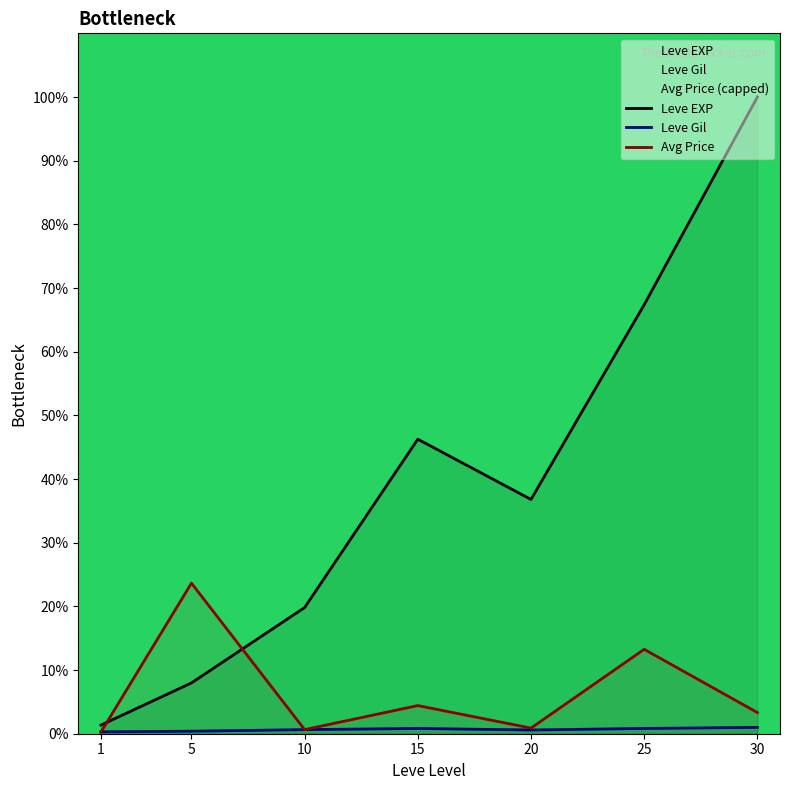

How many data points in Avg Price are less than 3?

3